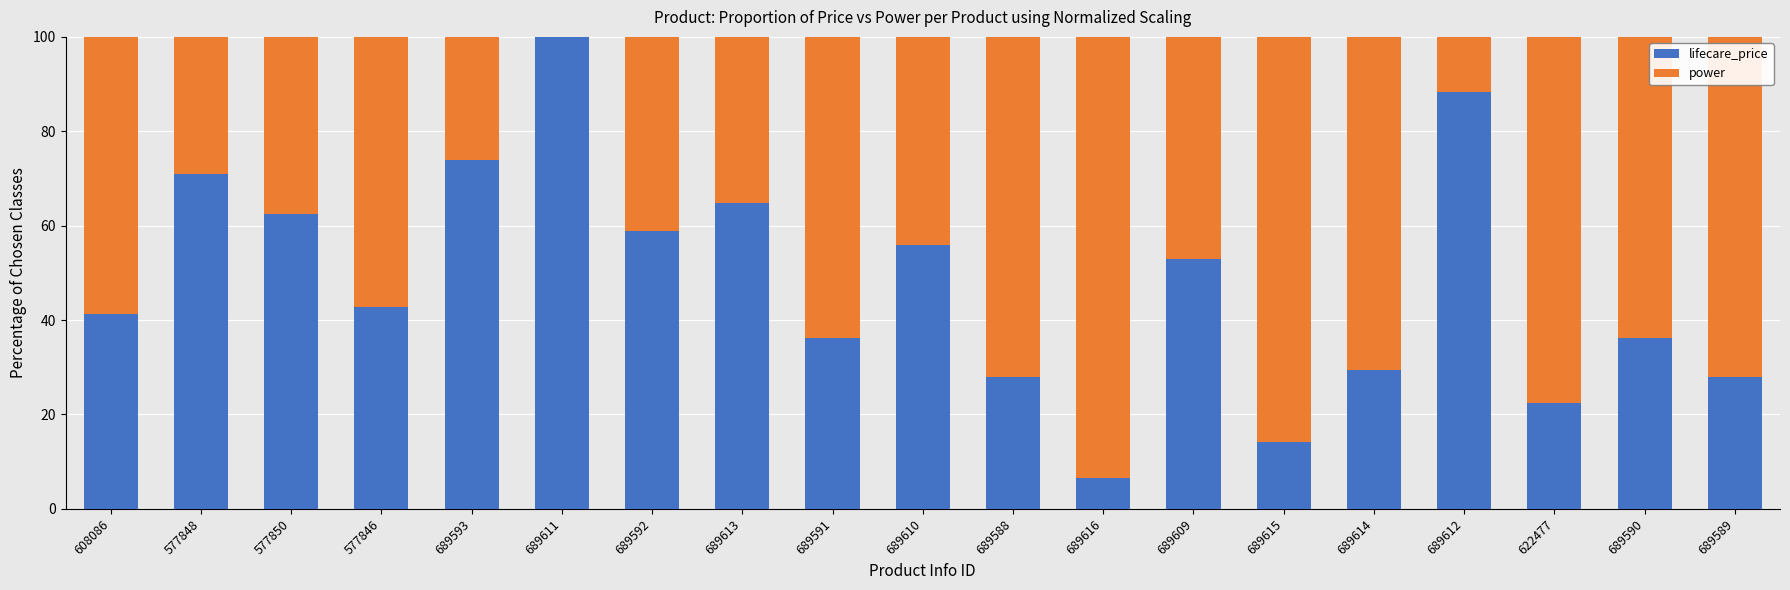

At which label does lifecare_price reach its peak?

689611